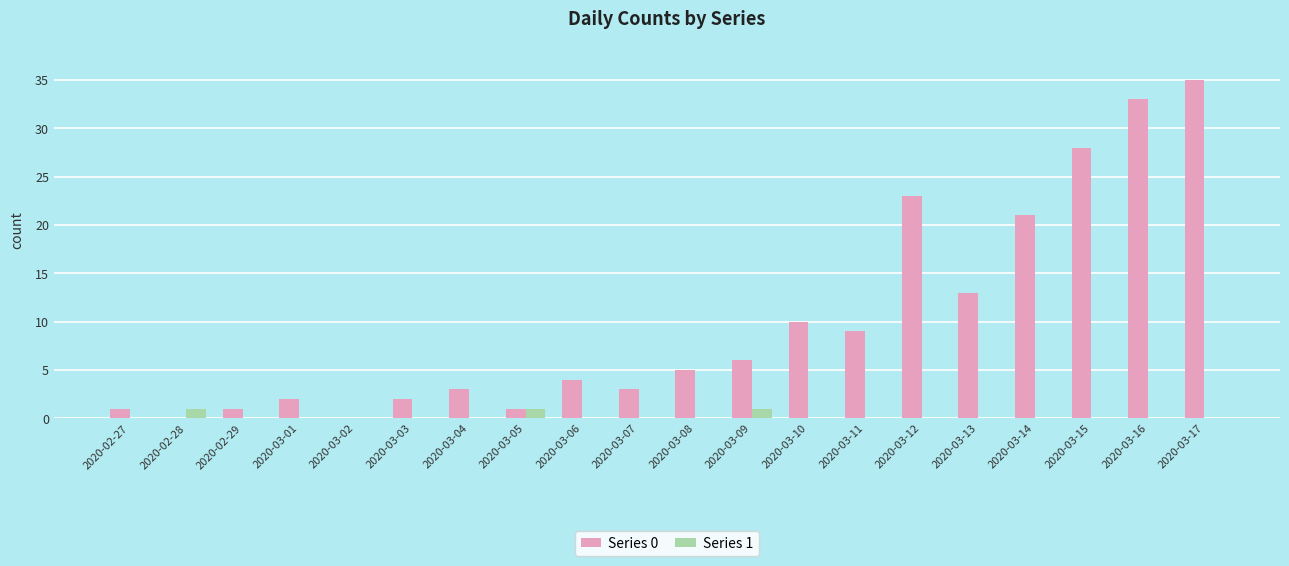

What is the spread (max minus min) of values at 2020-03-10?

10